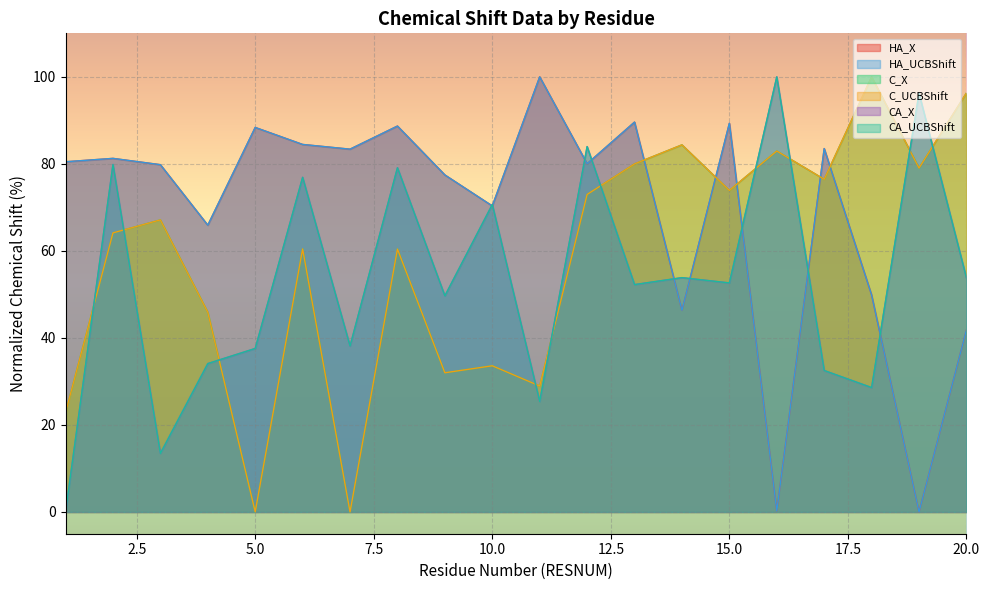

What is the sum of all CA_X values?

1058.7